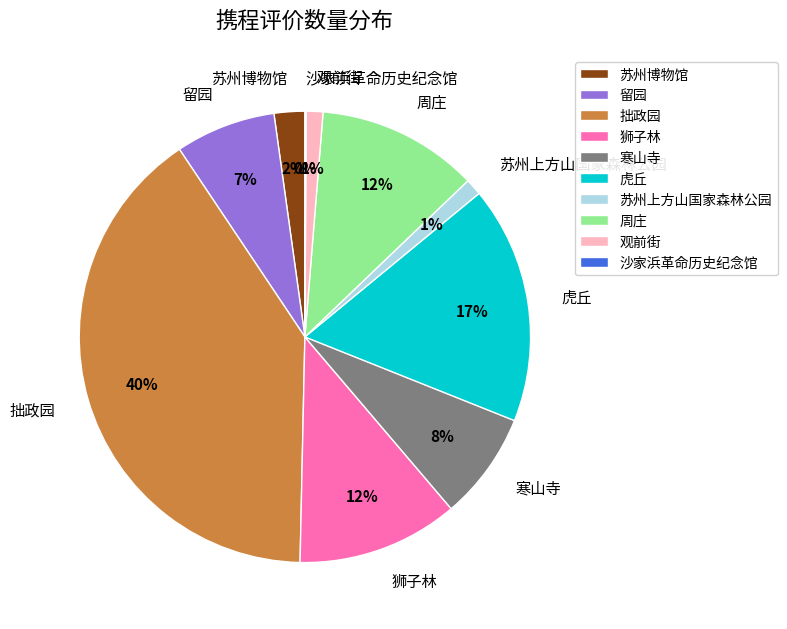

Combined, do 苏州上方山国家森林公园 and 周庄 account for over 50%?

No